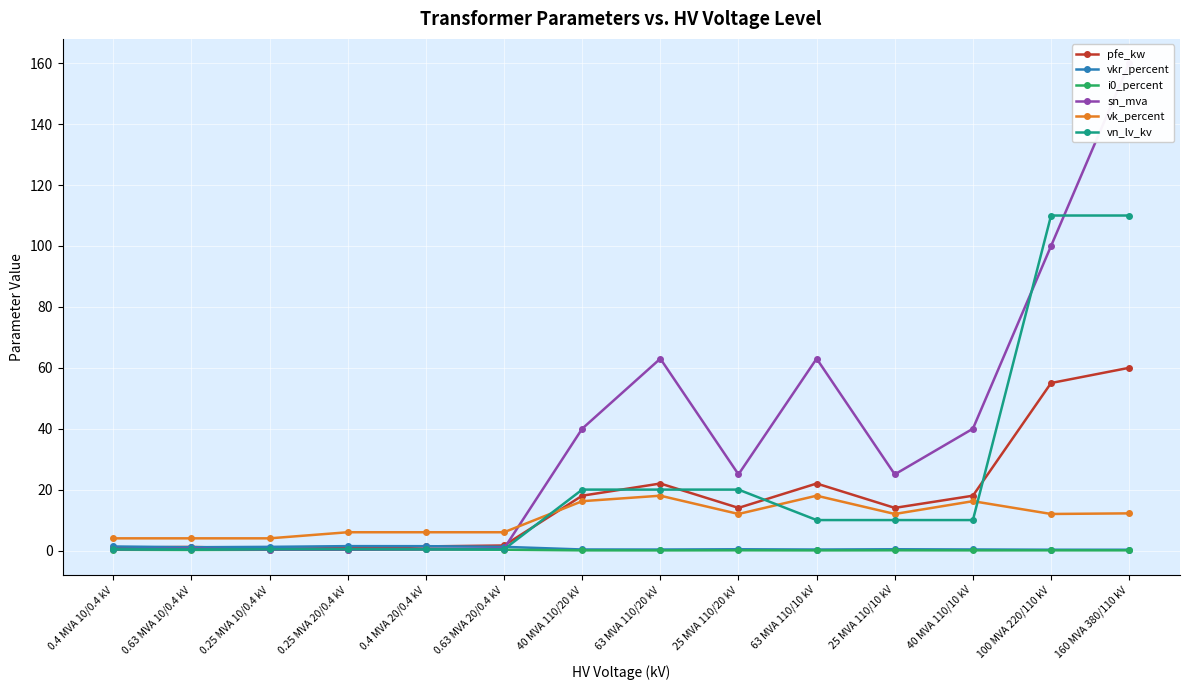

What is the sum of the sn_mva values at 0.4 MVA 20/0.4 kV and 63 MVA 110/10 kV?

63.4